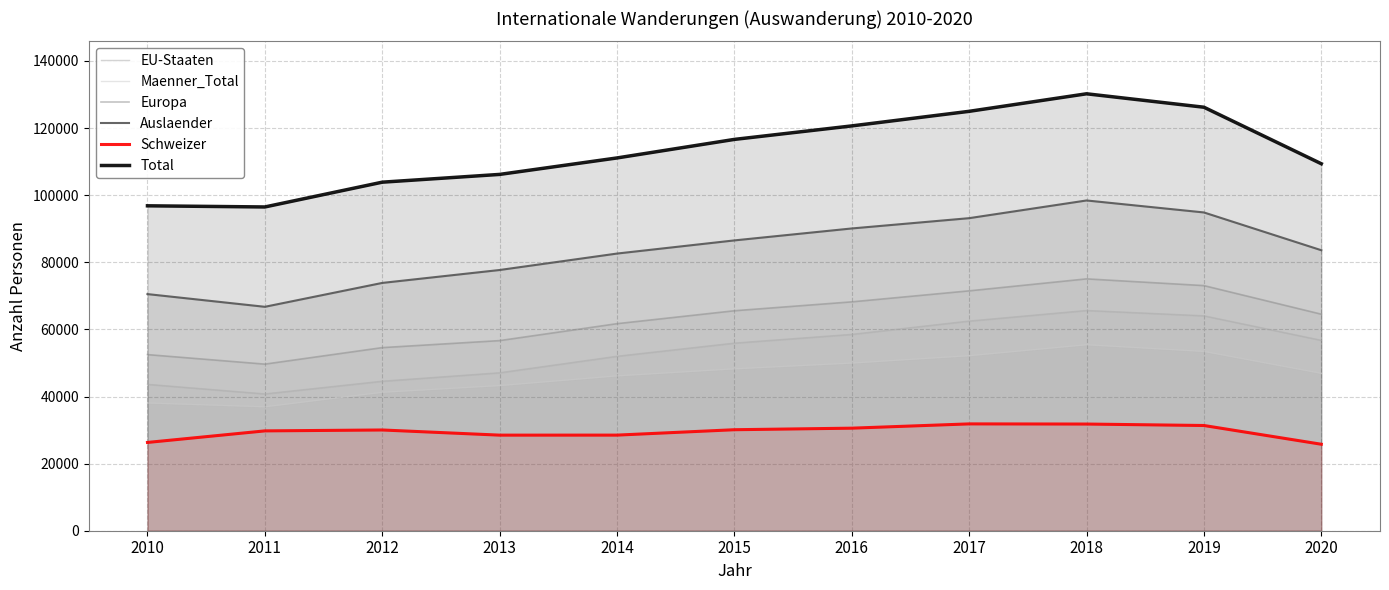

True or false: Europa and EU-Staaten intersect in this chart.

False